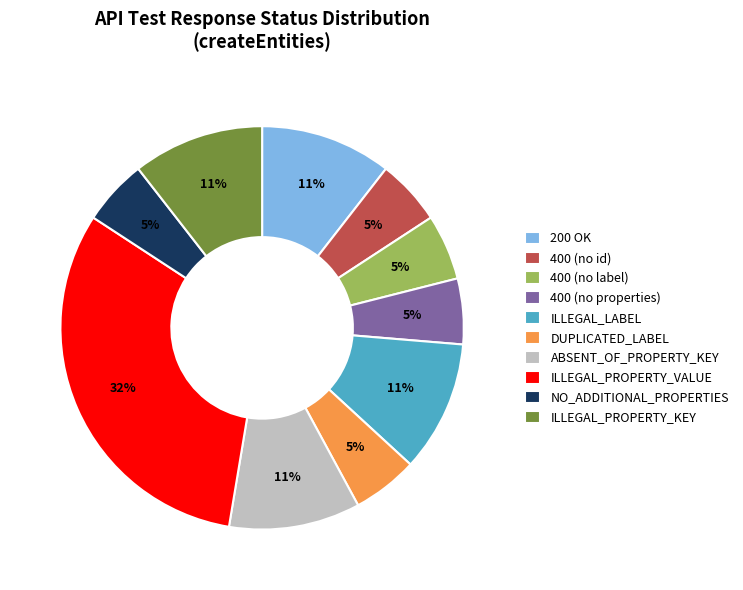

True or false: 400 (no label) accounts for 19% of the total.

False